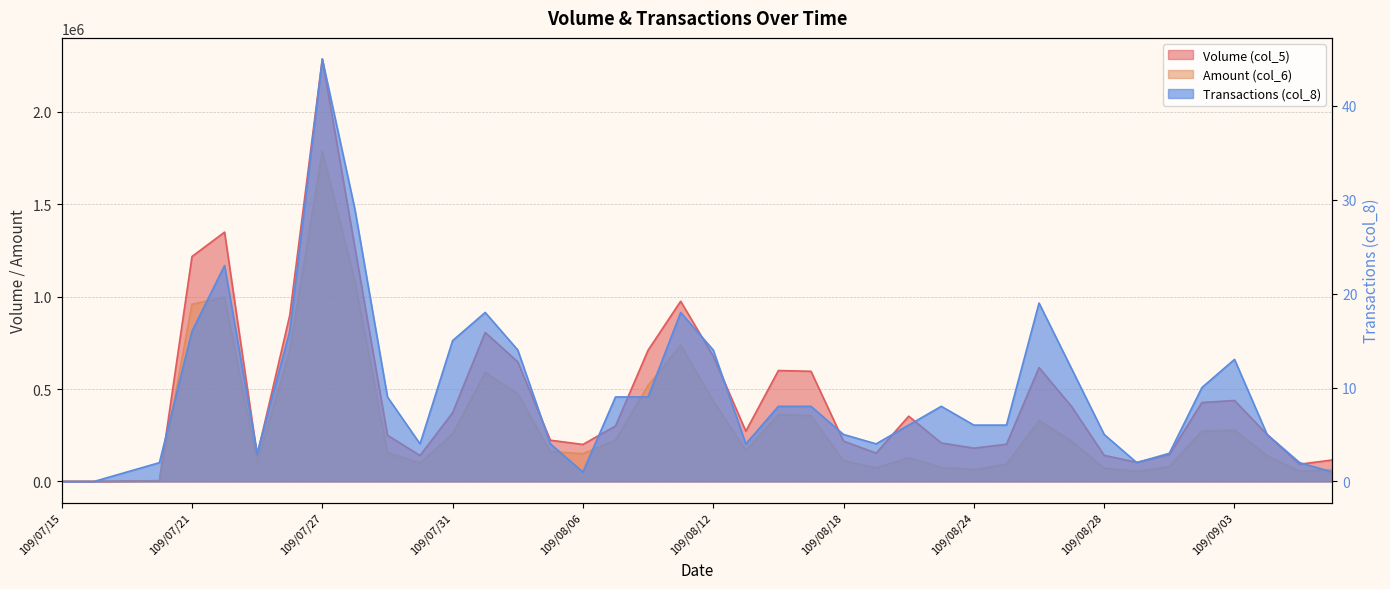

Read the Volume (col_5) value at 109/08/10, to the nearest 10.

710000